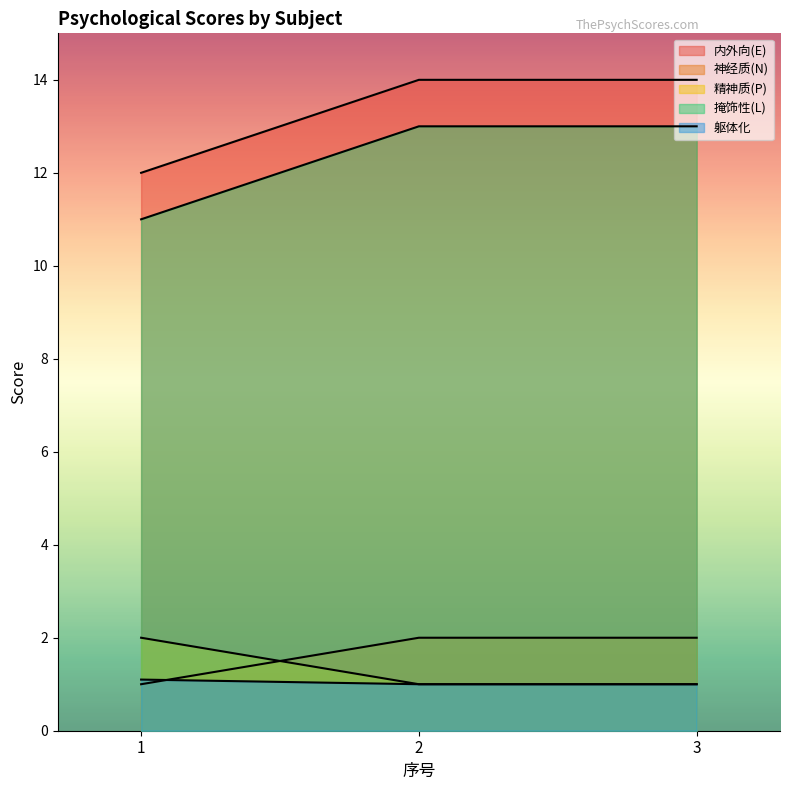

List the series in order of their peak value, lowest first.

躯体化, 神经质(N), 精神质(P), 掩饰性(L), 内外向(E)